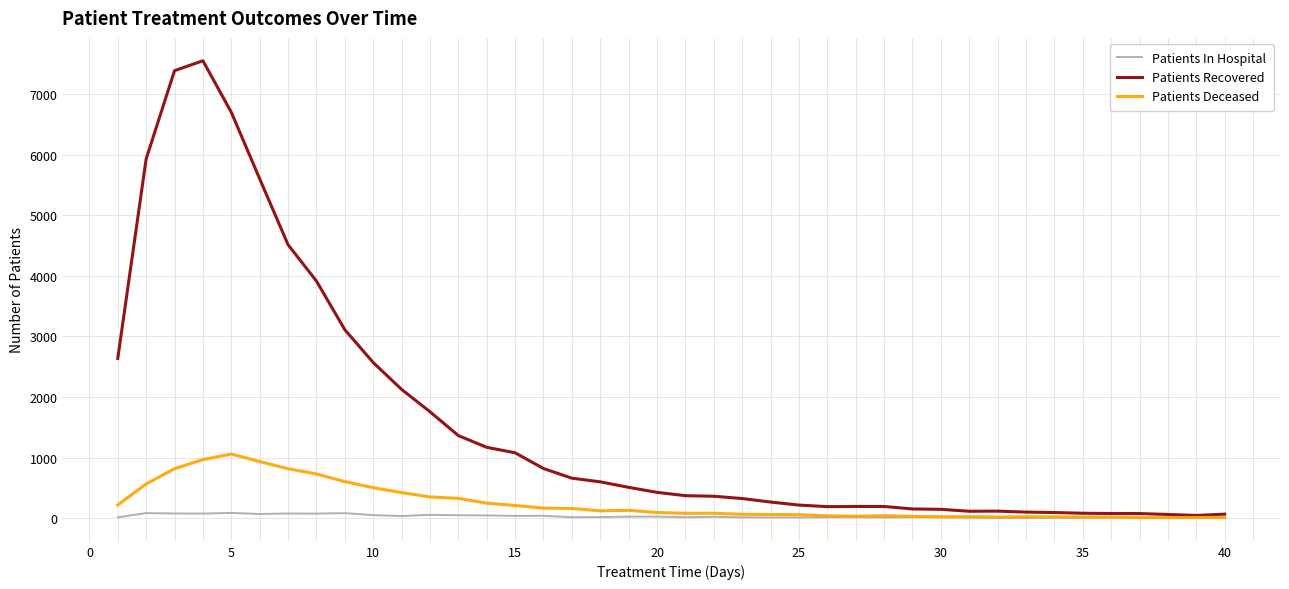

What are all the series names shown in the legend?

Patients In Hospital, Patients Recovered, Patients Deceased